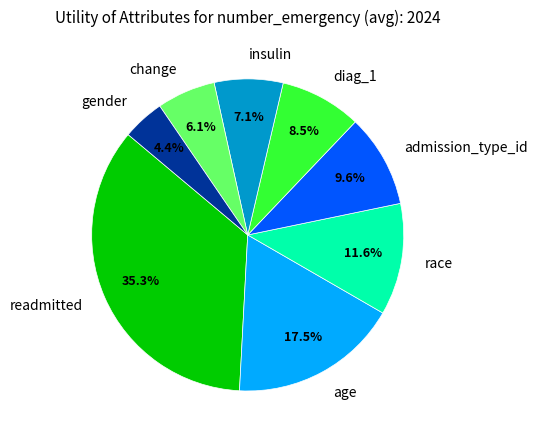

Rank the categories by value from lowest to highest.

gender, change, insulin, diag_1, admission_type_id, race, age, readmitted